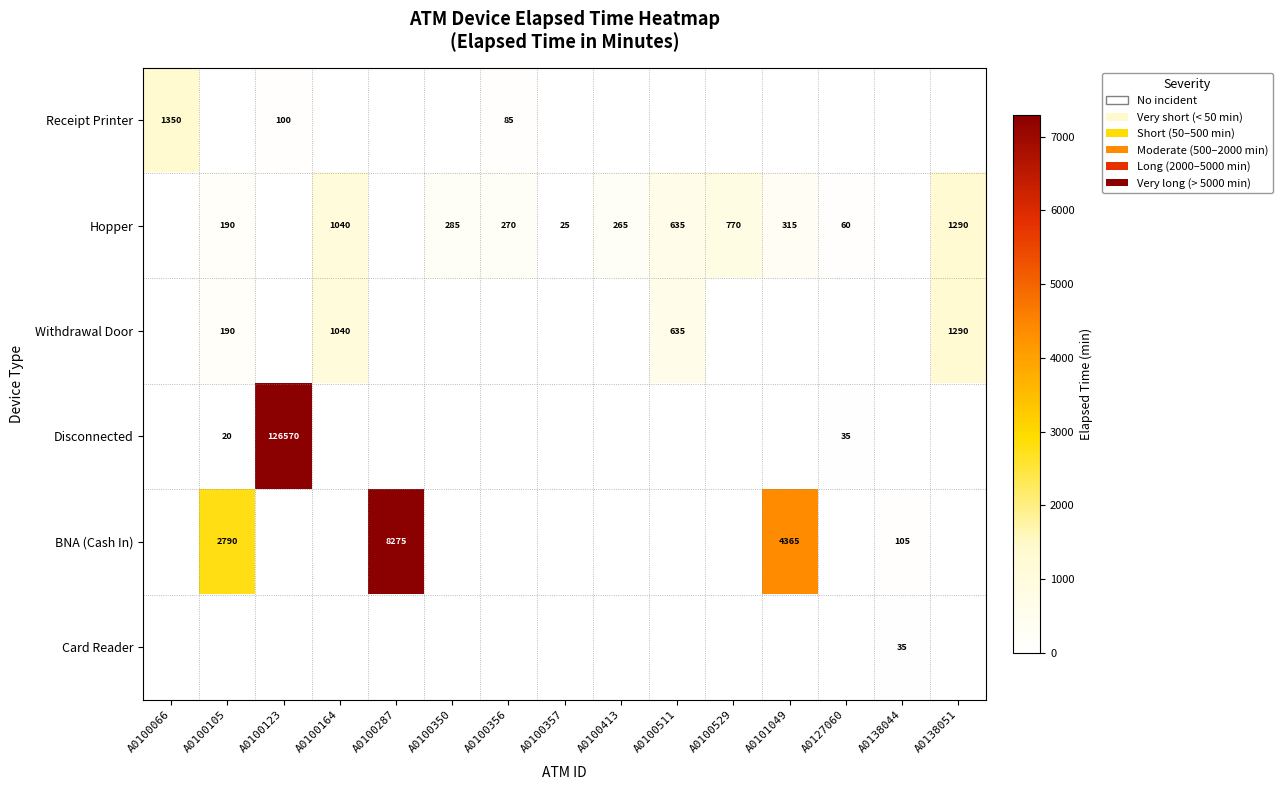

Which has a higher value, A0100356 or A0100511?

A0100356